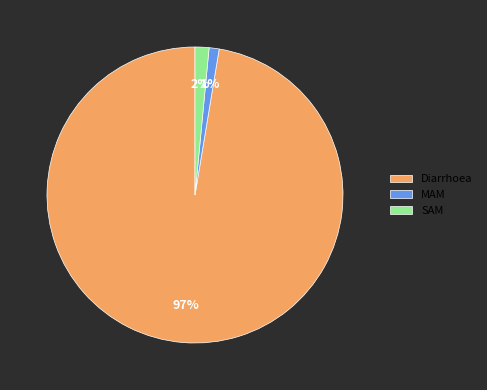

What percentage is the SAM slice, to the nearest percent?

2%